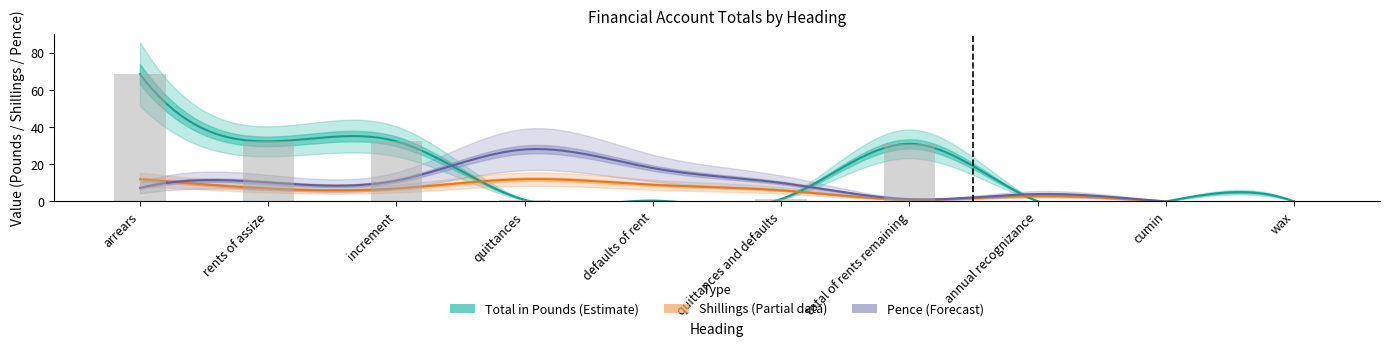

True or false: Shillings has a value of 4.3 at defaults of rent.

False